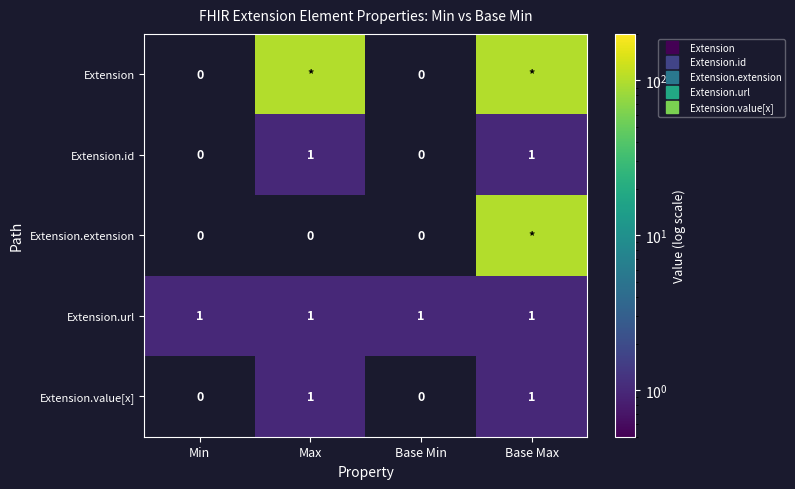

True or false: Extension.value[x] has a value of -1 at Min.

False